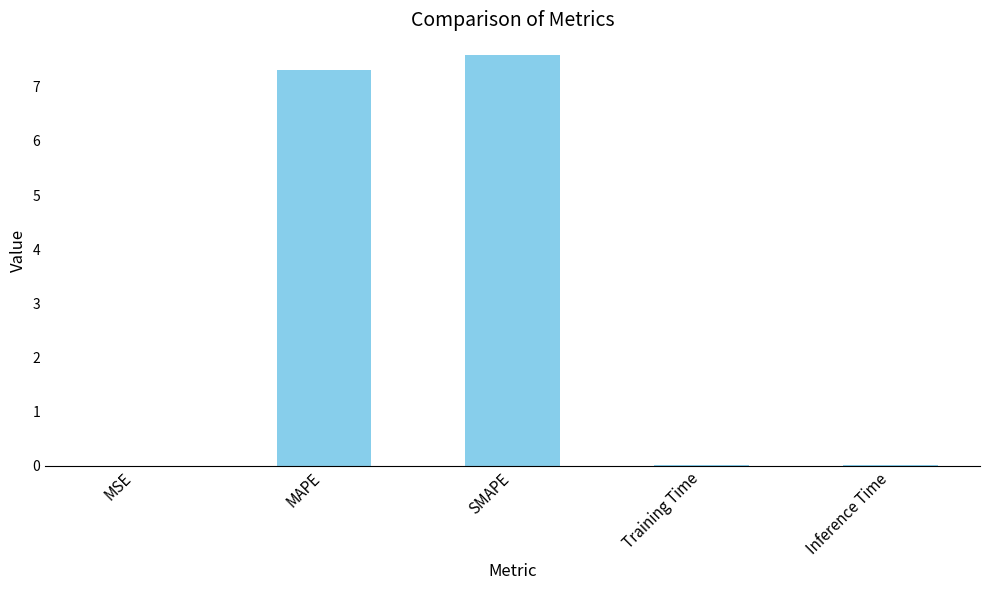

True or false: the data shows 11.6 at SMAPE.

False